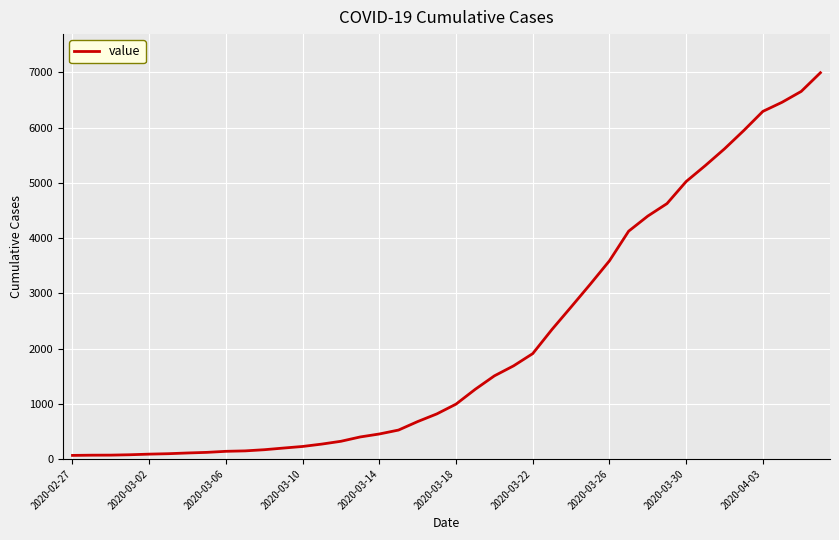

What is the difference between the maximum and minimum values?

6931